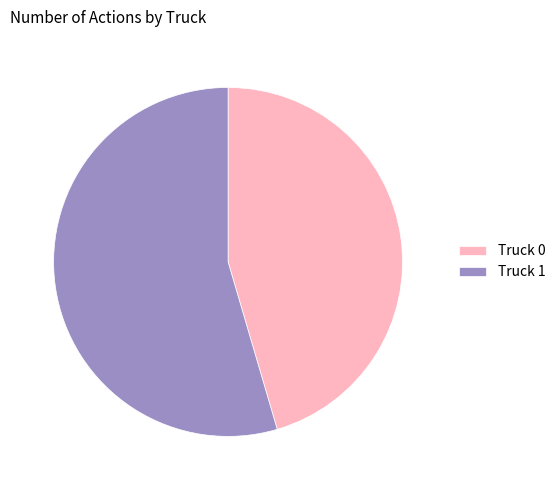

Which has a higher value, Truck 1 or Truck 0?

Truck 1